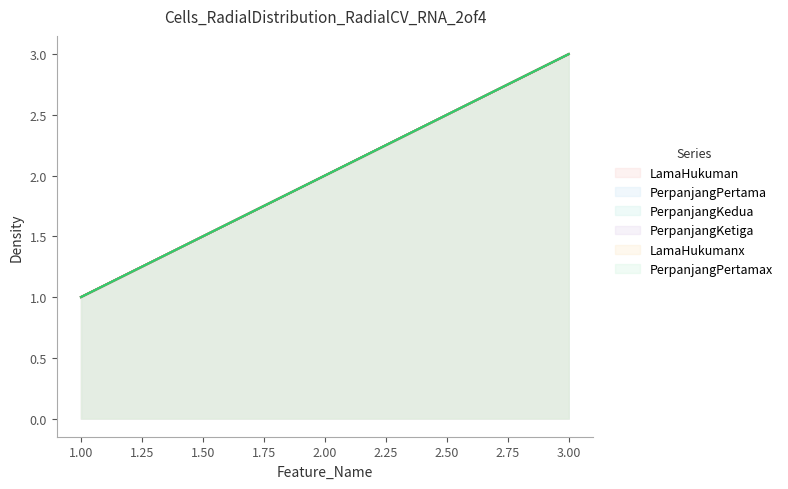

What is the average value of the PerpanjangPertamax series?

2